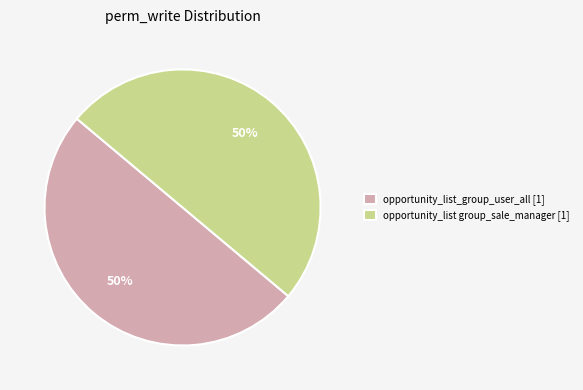

To the nearest percent, what is the average slice percentage?

50%